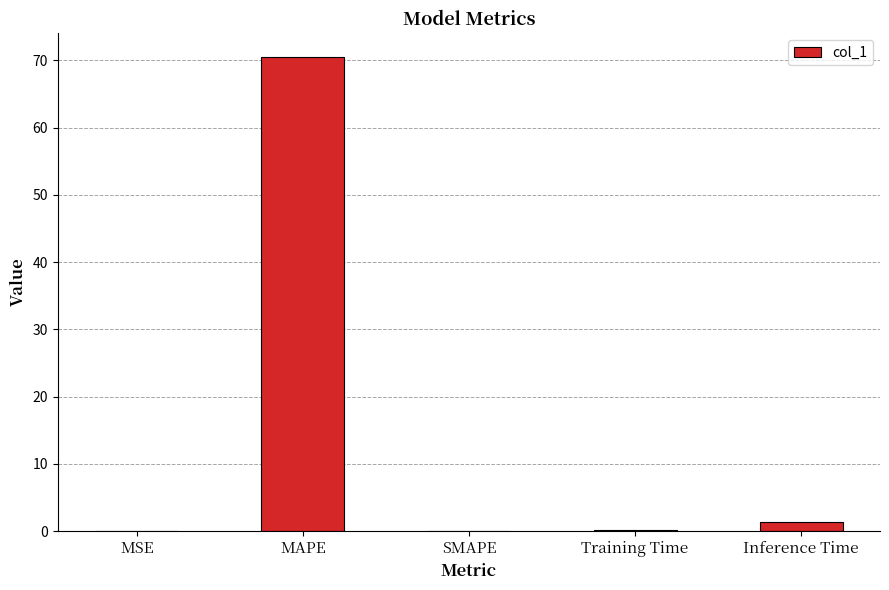

At which category does the chart reach its peak across all series?

MAPE